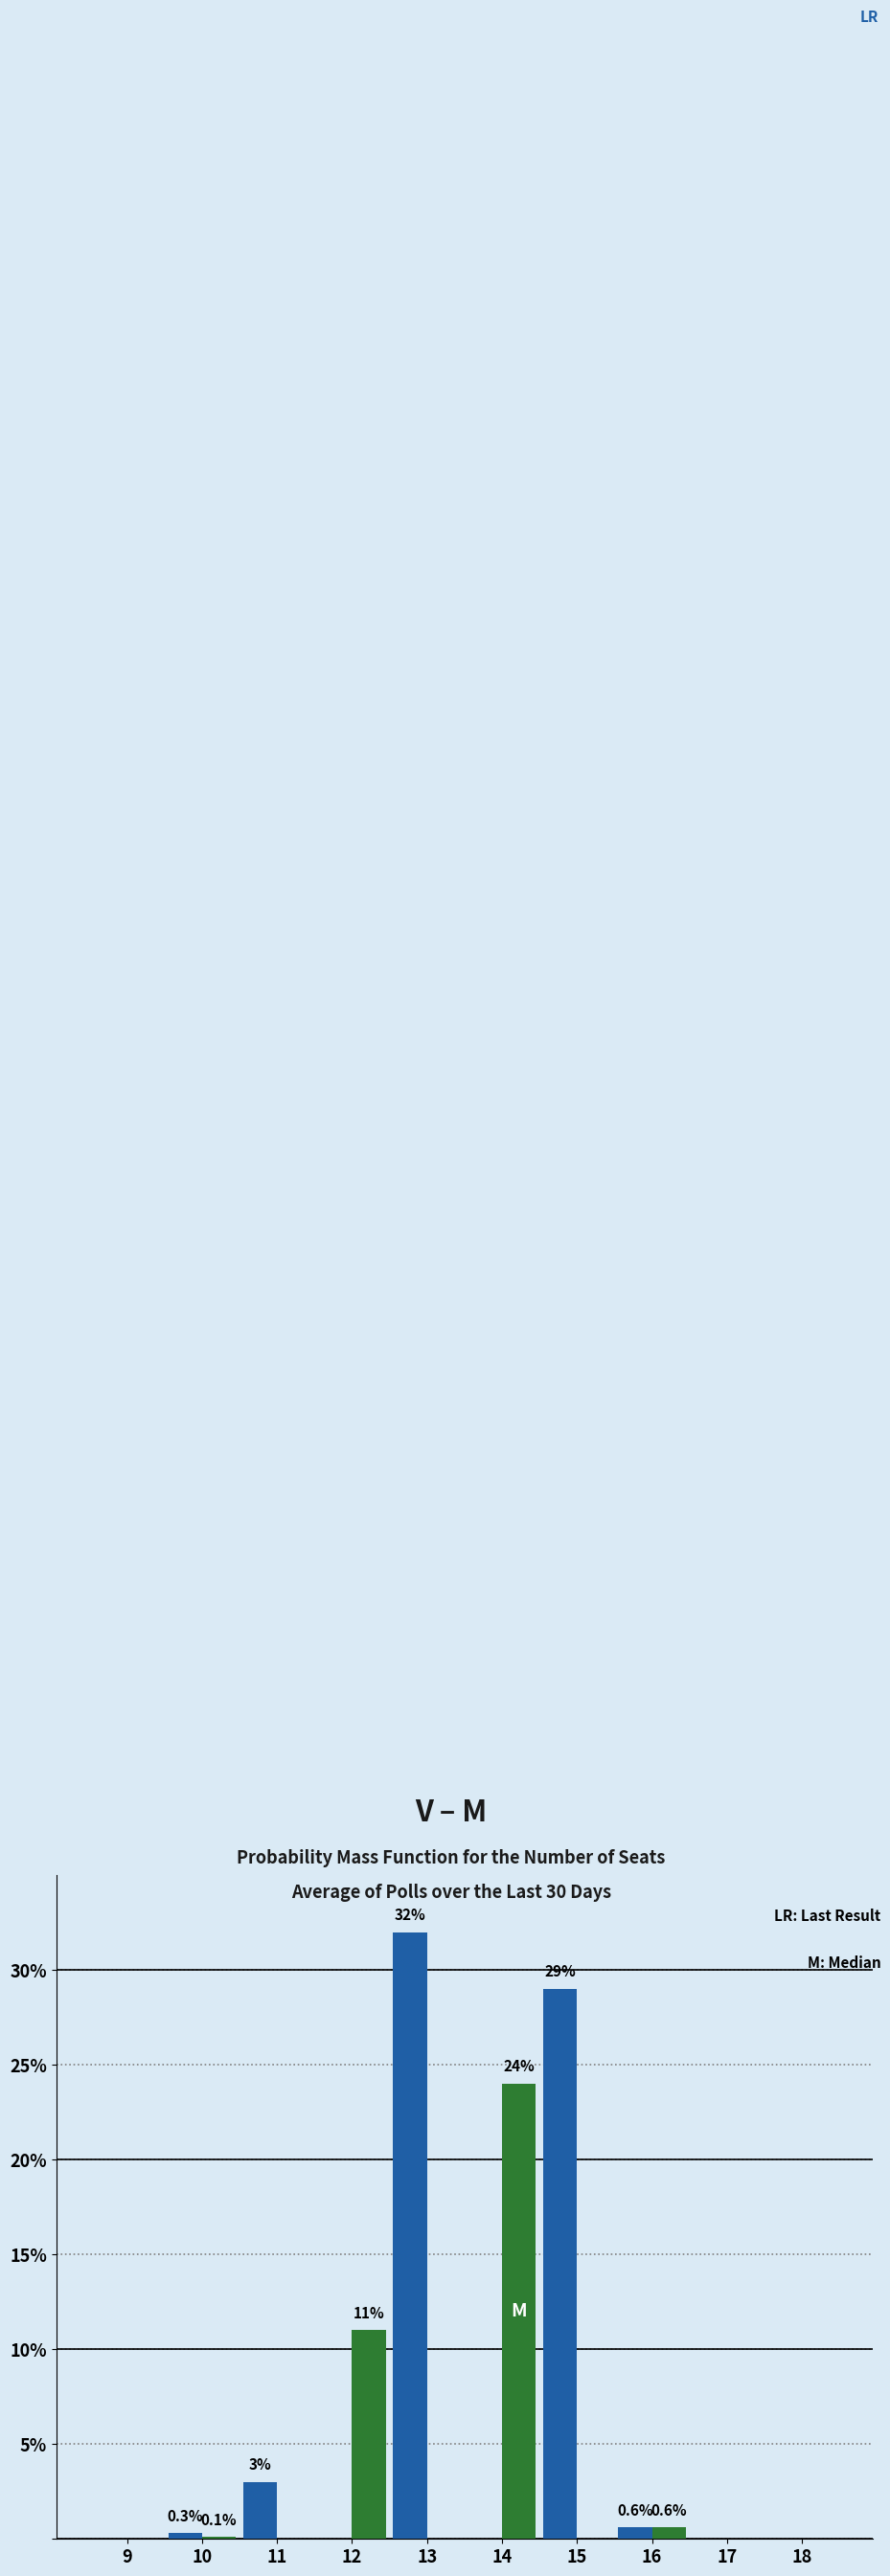

What is the maximum value shown in the chart?

32.0